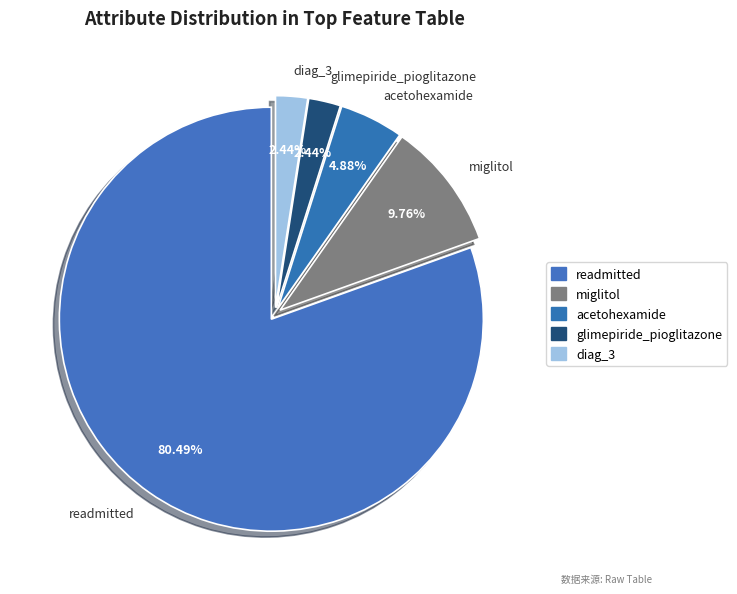

To the nearest percent, what portion does glimepiride_pioglitazone represent?

2%